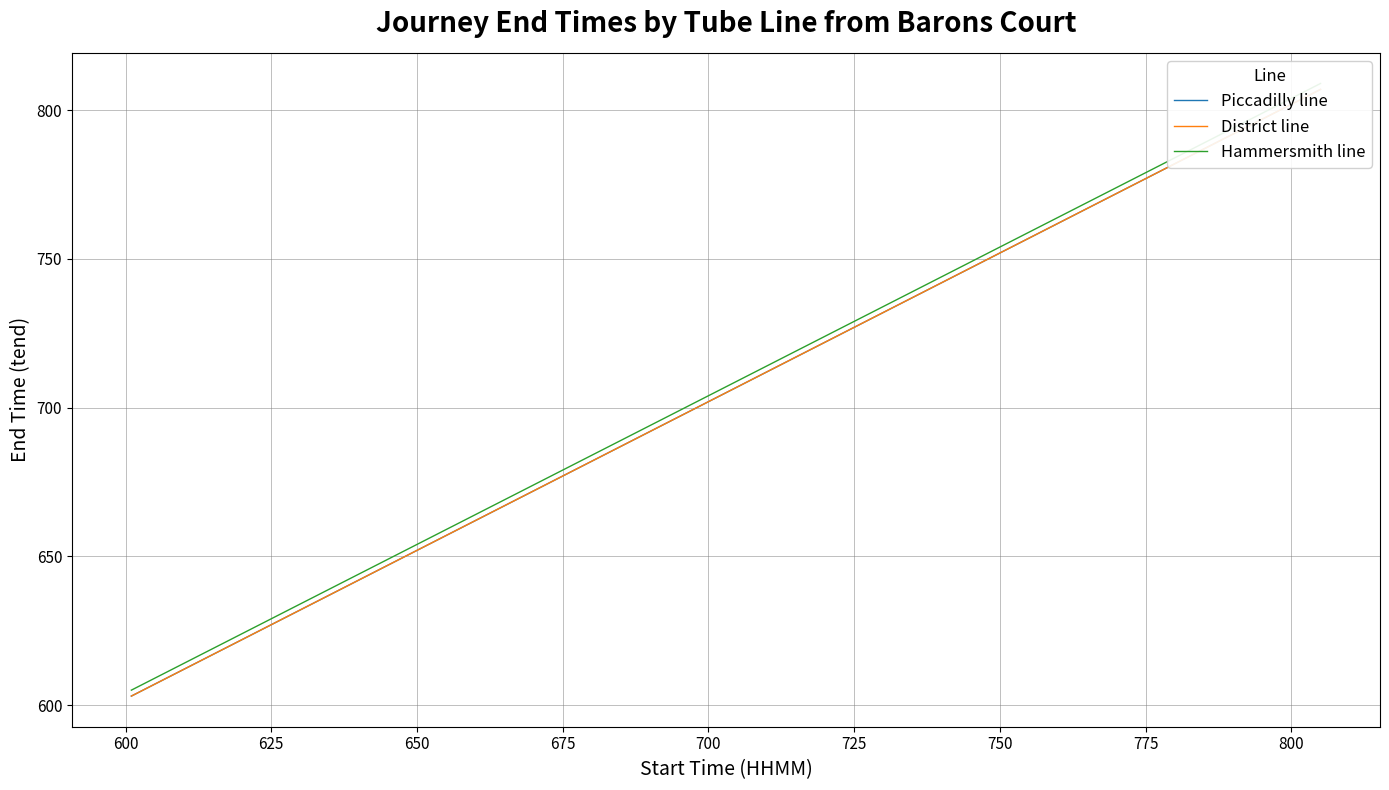

What are all the series names shown in the legend?

Piccadilly line, District line, Hammersmith line